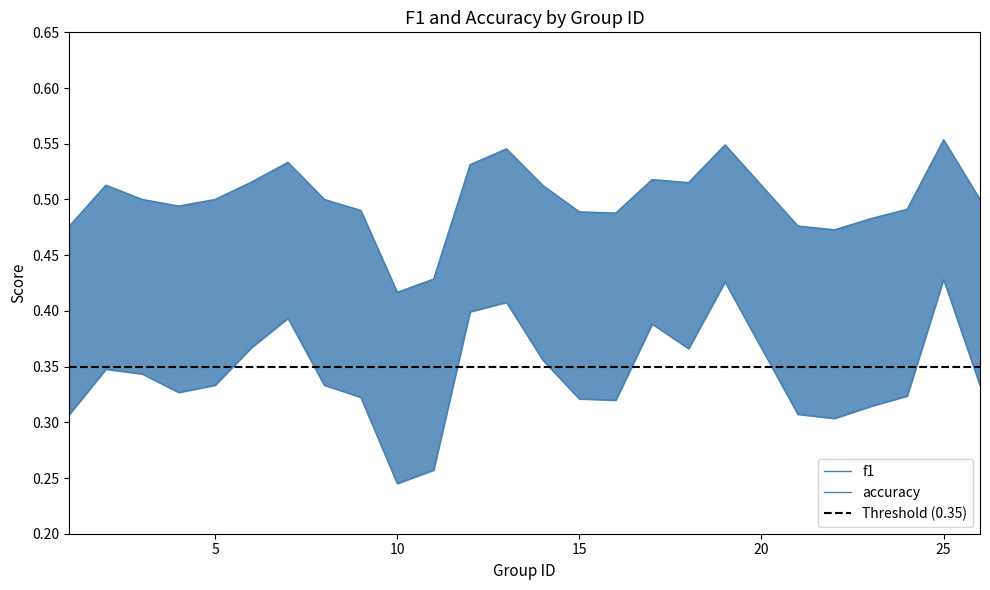

Which has a higher value, 4 or 9?

4